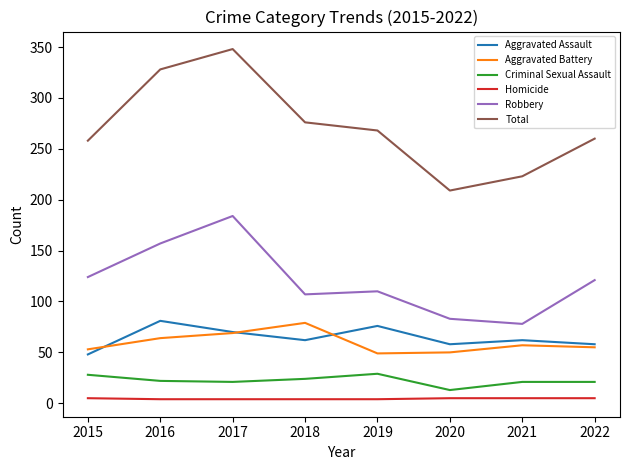

The value of Aggravated Battery at 2017 is 69. True or false?

True